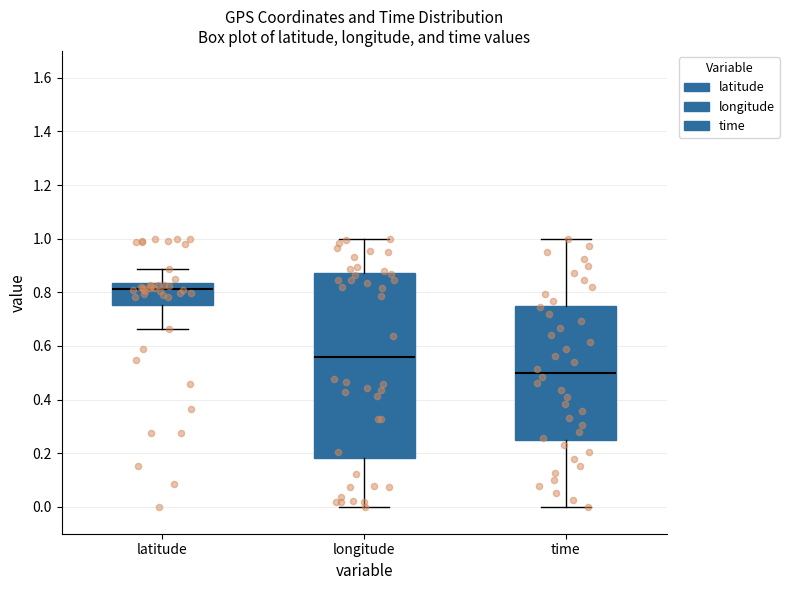

Where is the lower edge of the box for latitude on the y-axis? The values are not printed on the chart, so give them approximately, as read against the axis.

0.76